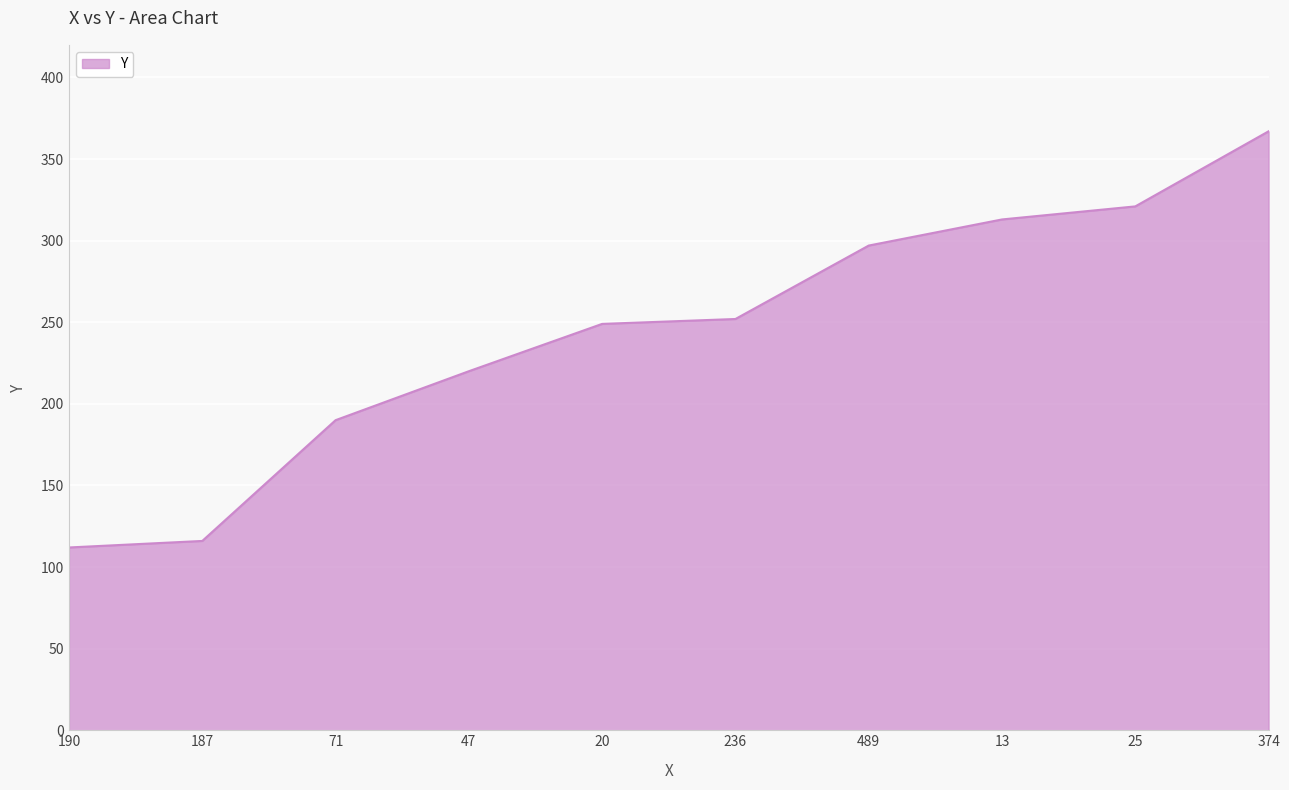

Which label corresponds to the largest value in the chart?

374